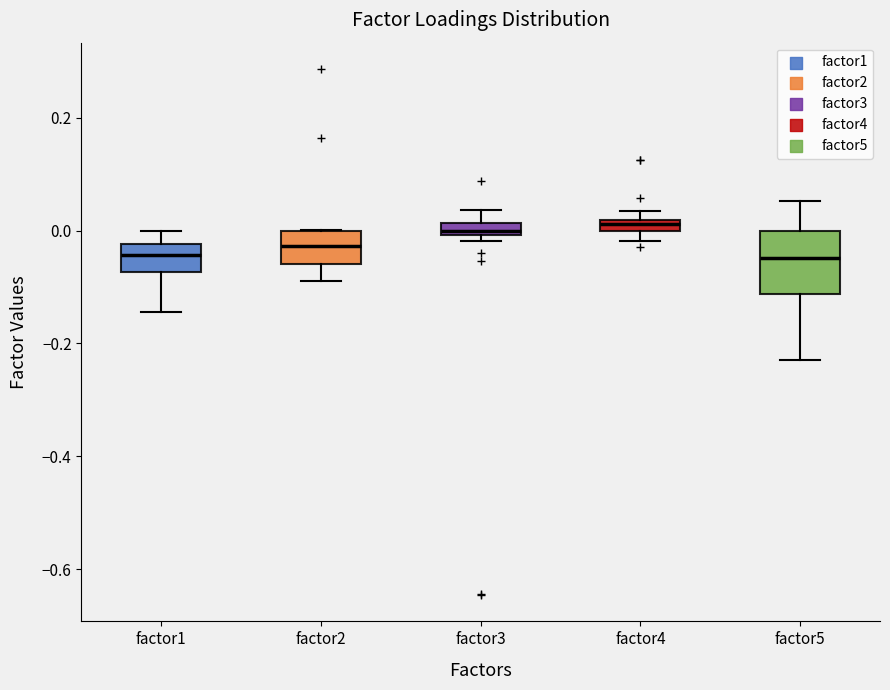

Where is the lower edge of the box for factor4 on the y-axis? The values are not printed on the chart, so give them approximately, as read against the axis.

0.00